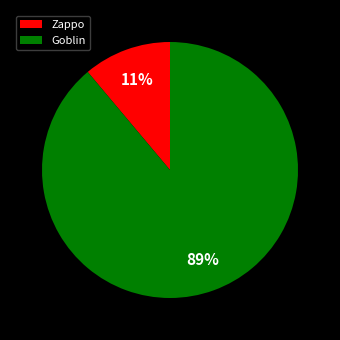

Do Zappo and Goblin together represent more than half of the pie?

Yes